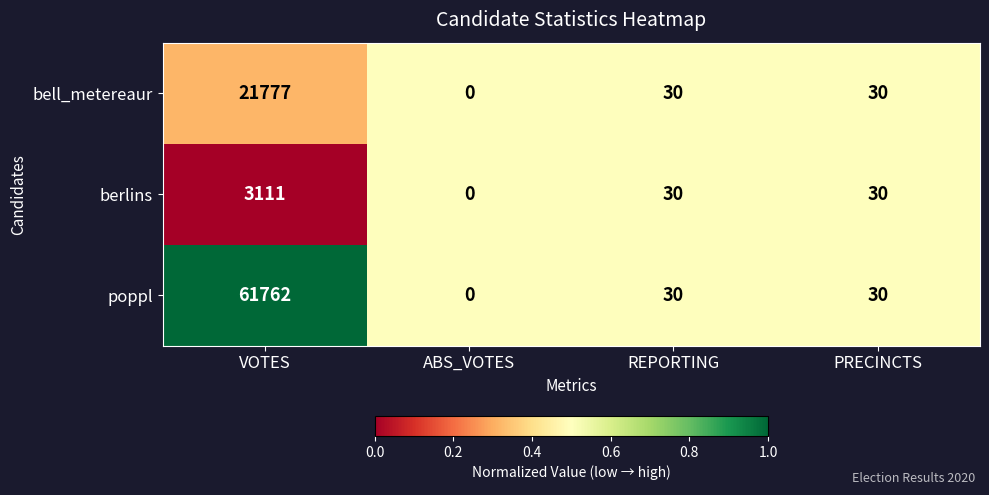

Rank the series at VOTES from lowest to highest value.

berlins, bell_metereaur, poppl